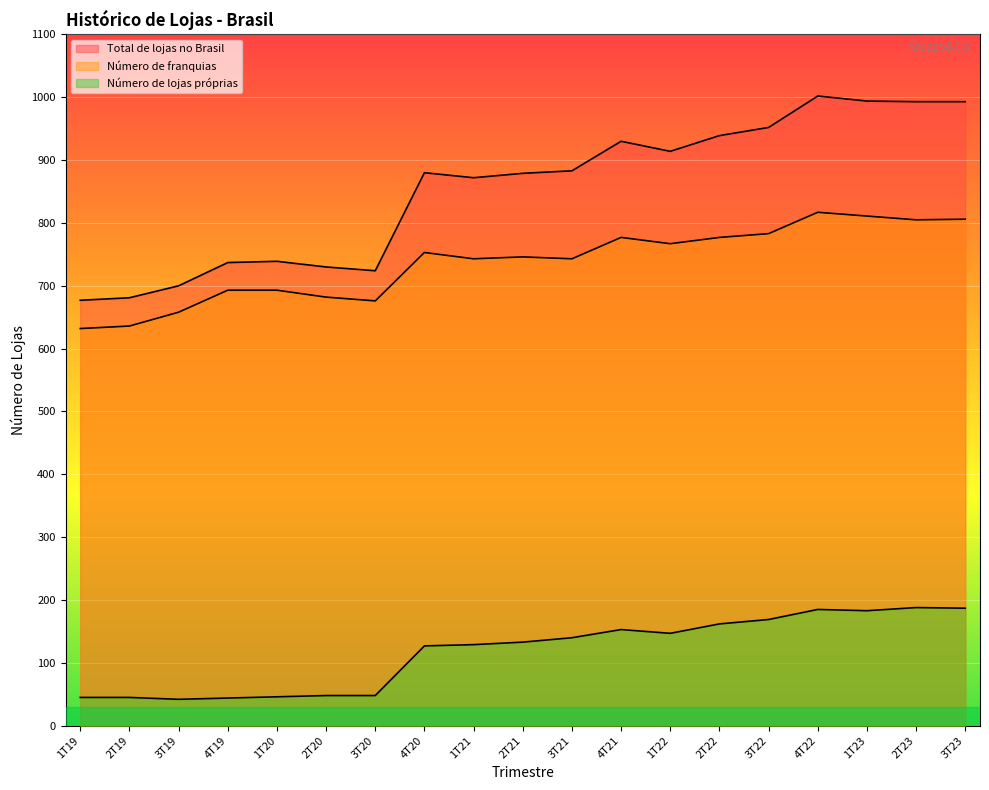

True or false: Número de franquias and Total de lojas no Brasil cross at least once.

False